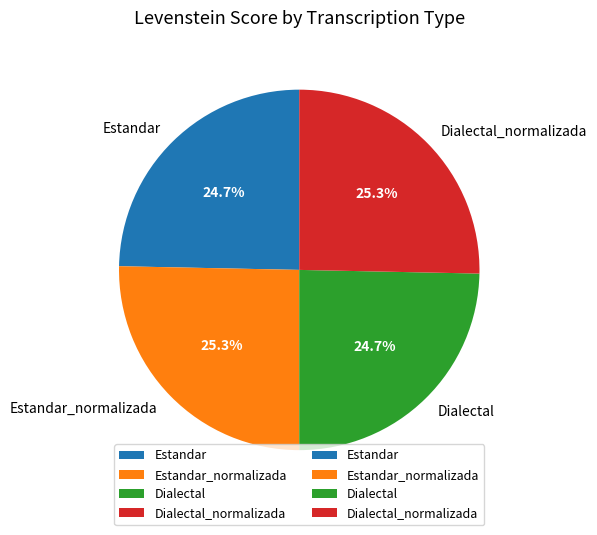

Between Estandar and Estandar_normalizada, which is larger?

Estandar_normalizada